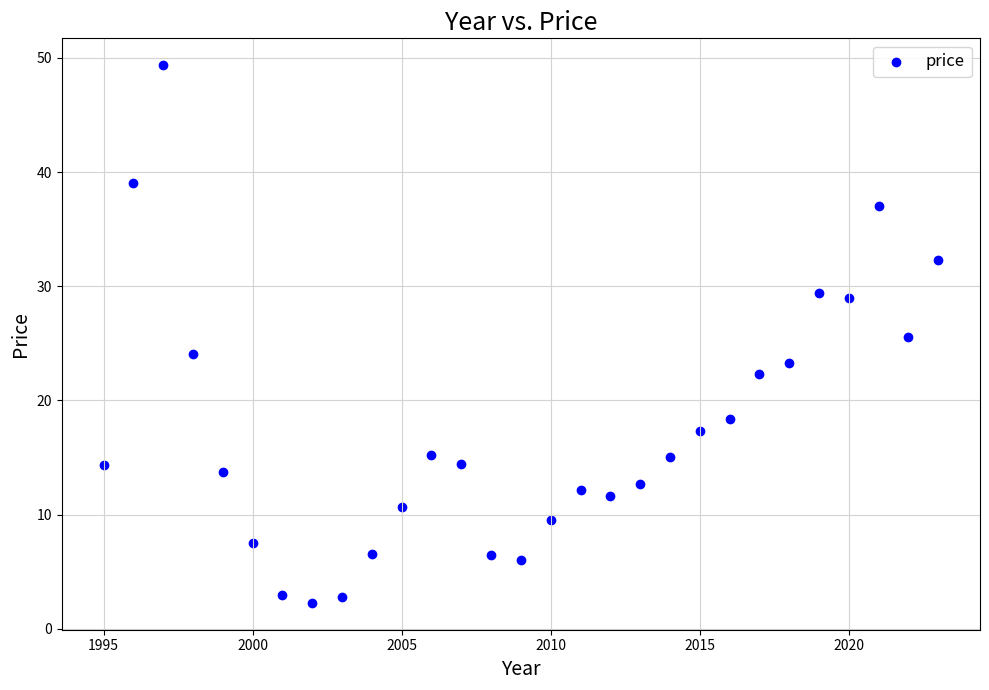

What is the range of Y values (max minus min)?

47.1